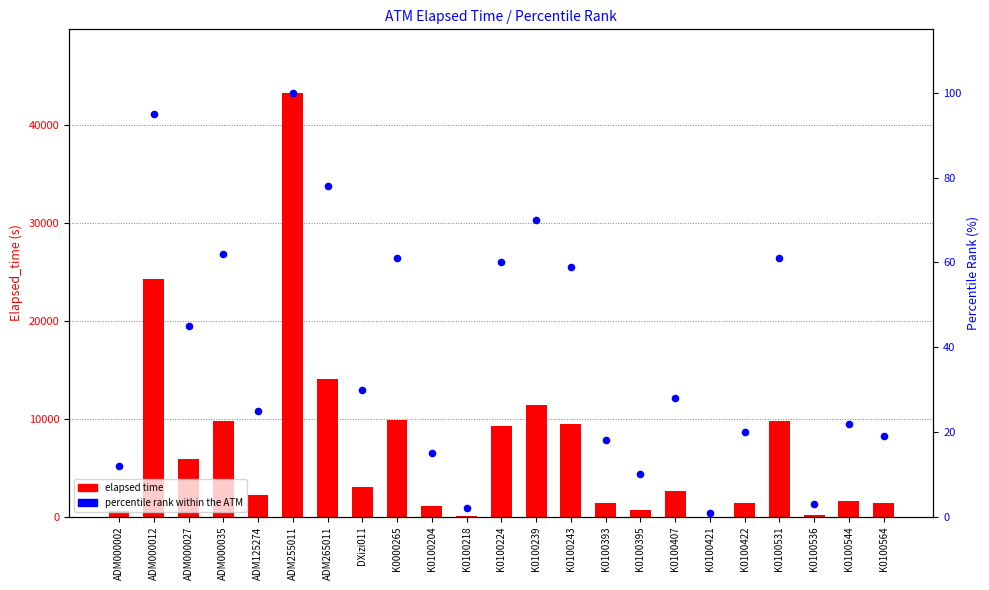

Which series contains the lowest Y value?

percentile rank within the ATM